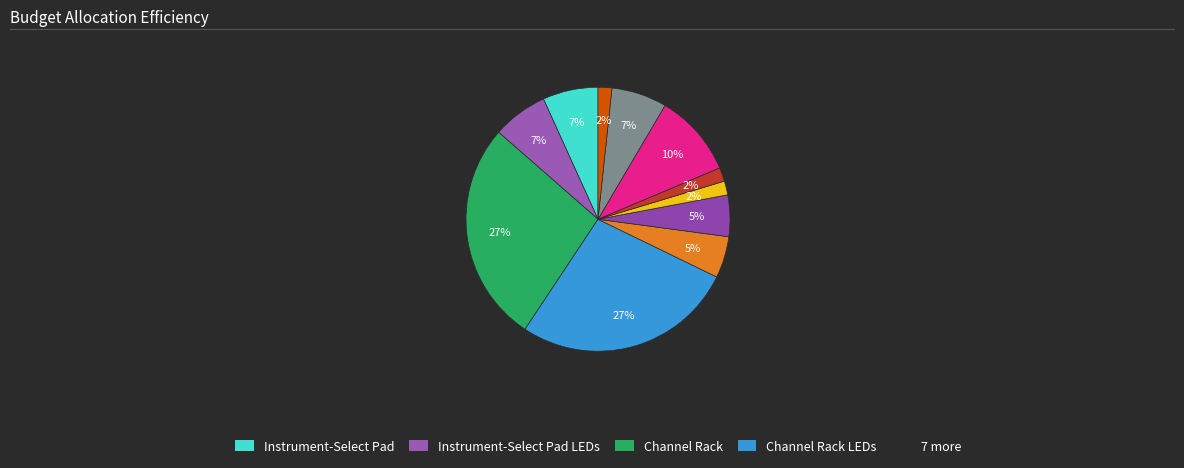

Count the number of slices in the pie.

11